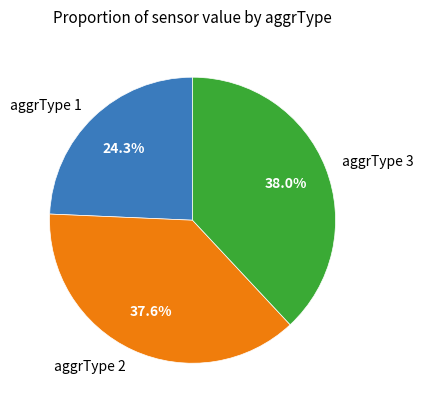

Between aggrType 3 and aggrType 1, which is larger?

aggrType 3